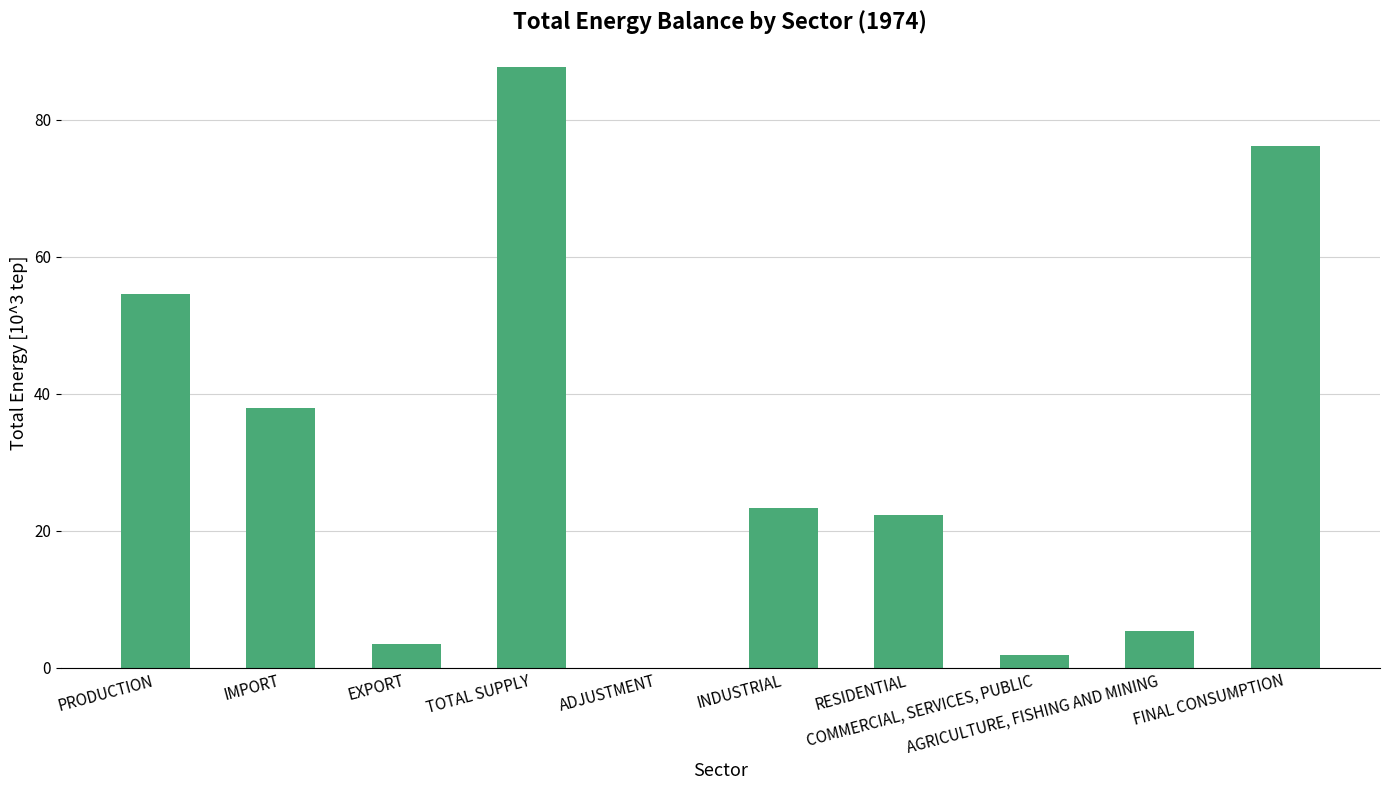

Is it true that the value at PRODUCTION is 21.7?

False